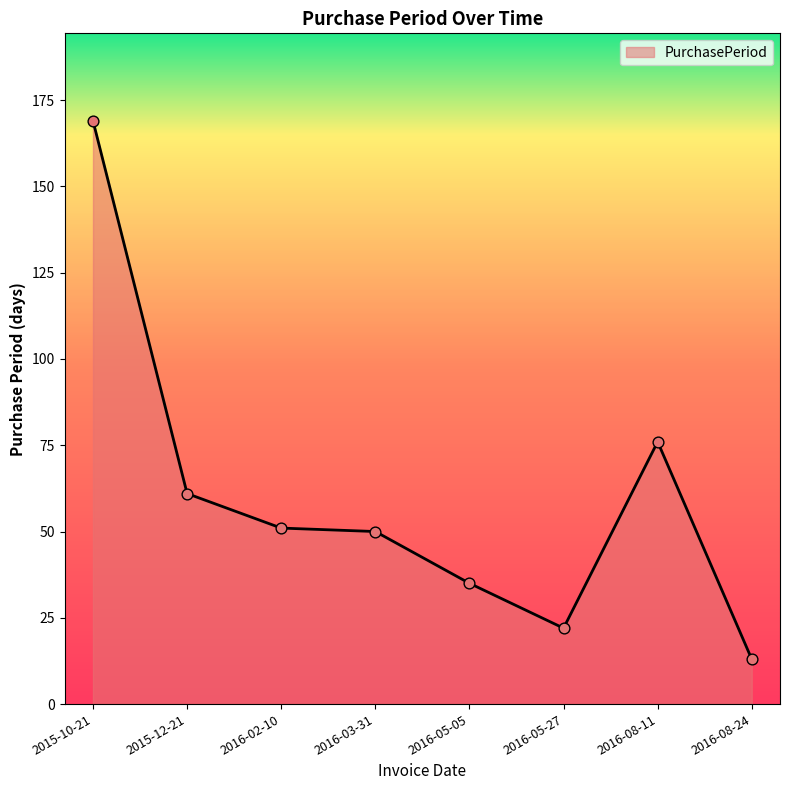

What is the change in value from 2015-10-21 to 2016-05-05?

-134